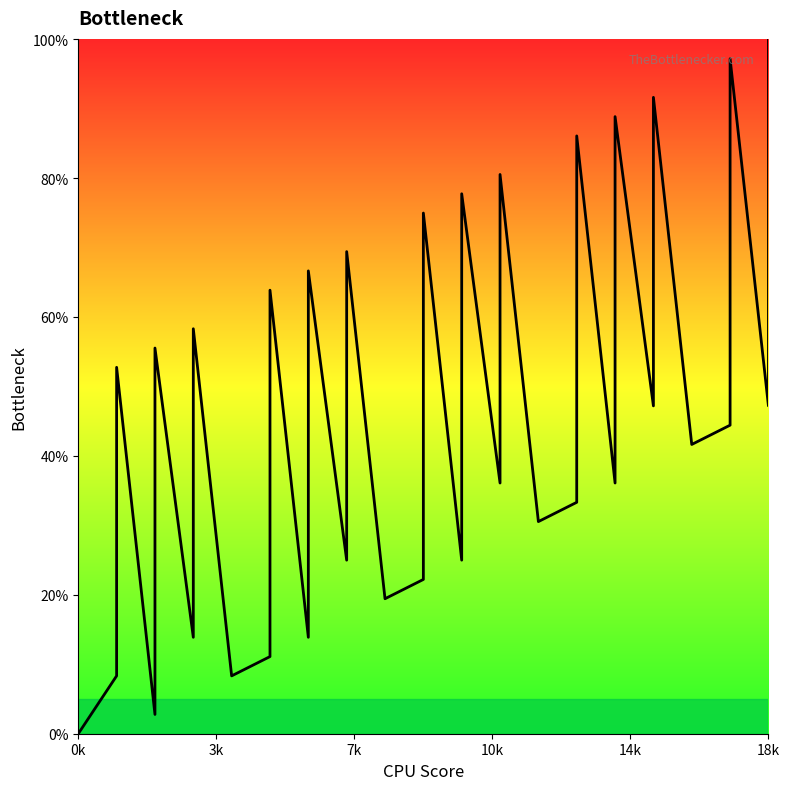

What is the value of the 37th point from the left?

44.4